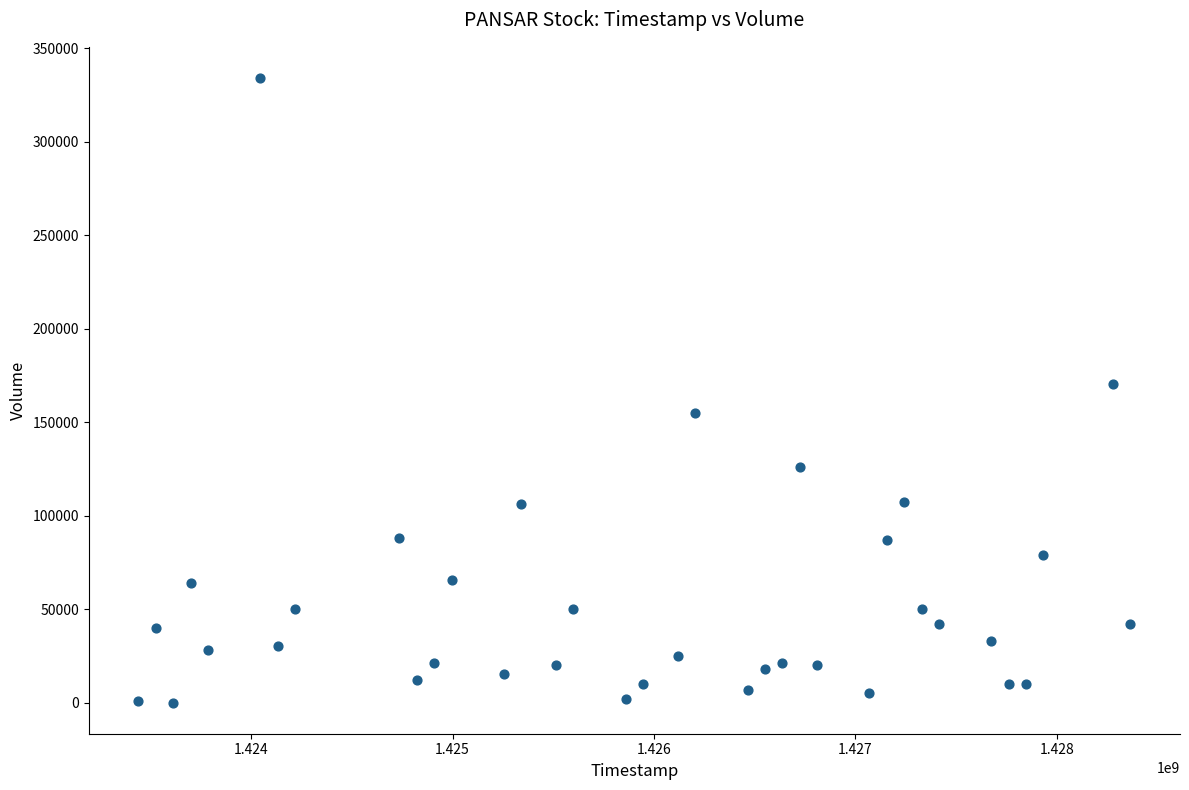

What is the range of Y values (max minus min)?

334000